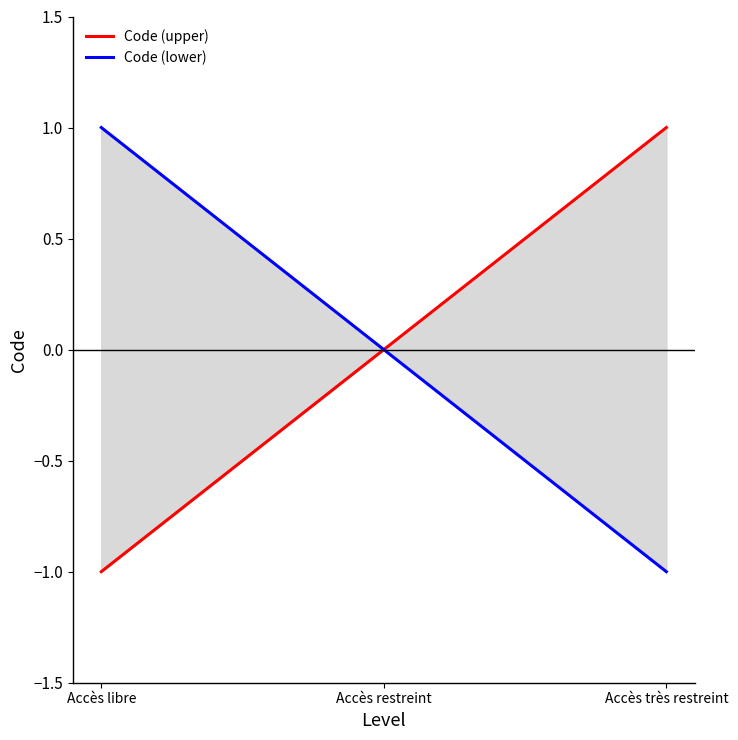

What is the maximum value shown in the chart?

1